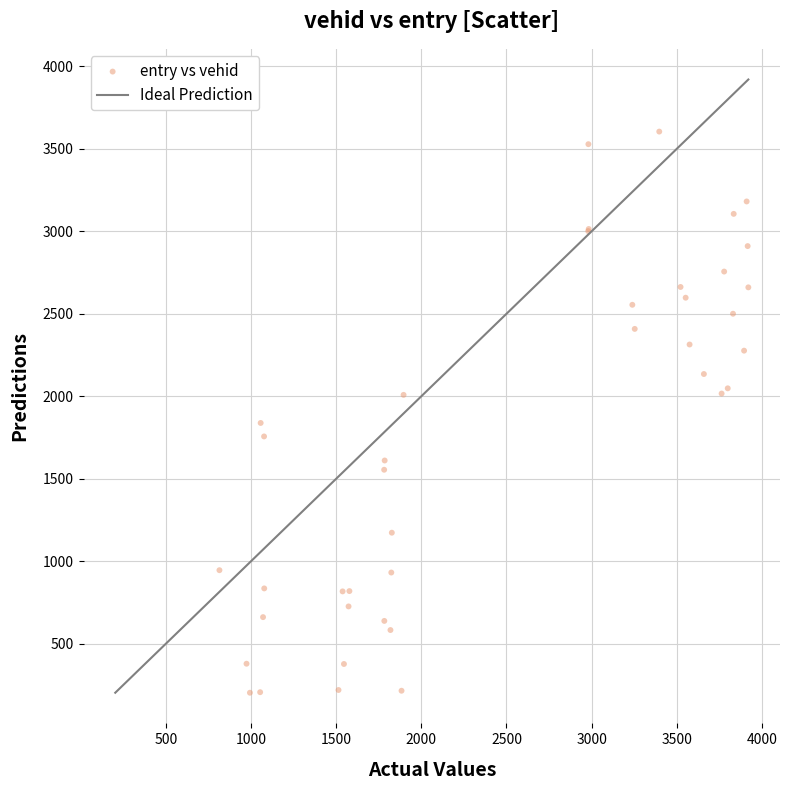

What Y value in the scatter plot is closest to 1903?

1838.4